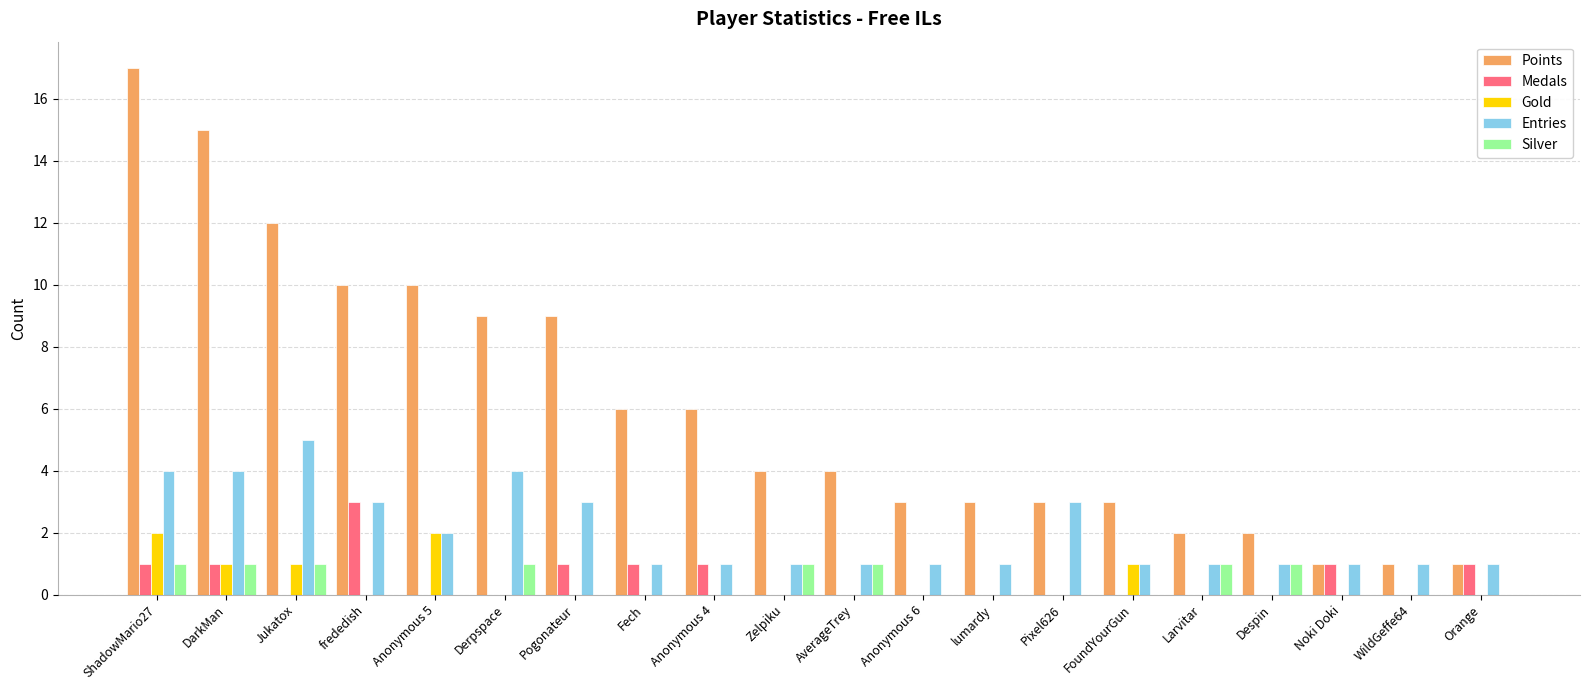

What is the sum of the Gold values at Larvitar and DarkMan?

1